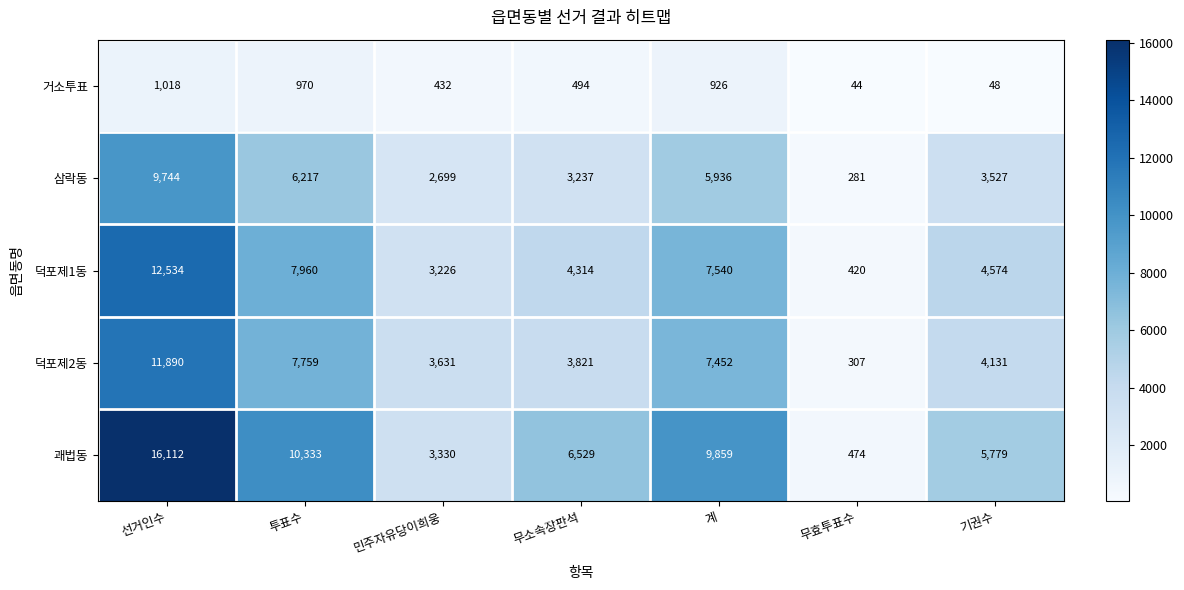

How many values in the 삼락동 series are below 3527?

3